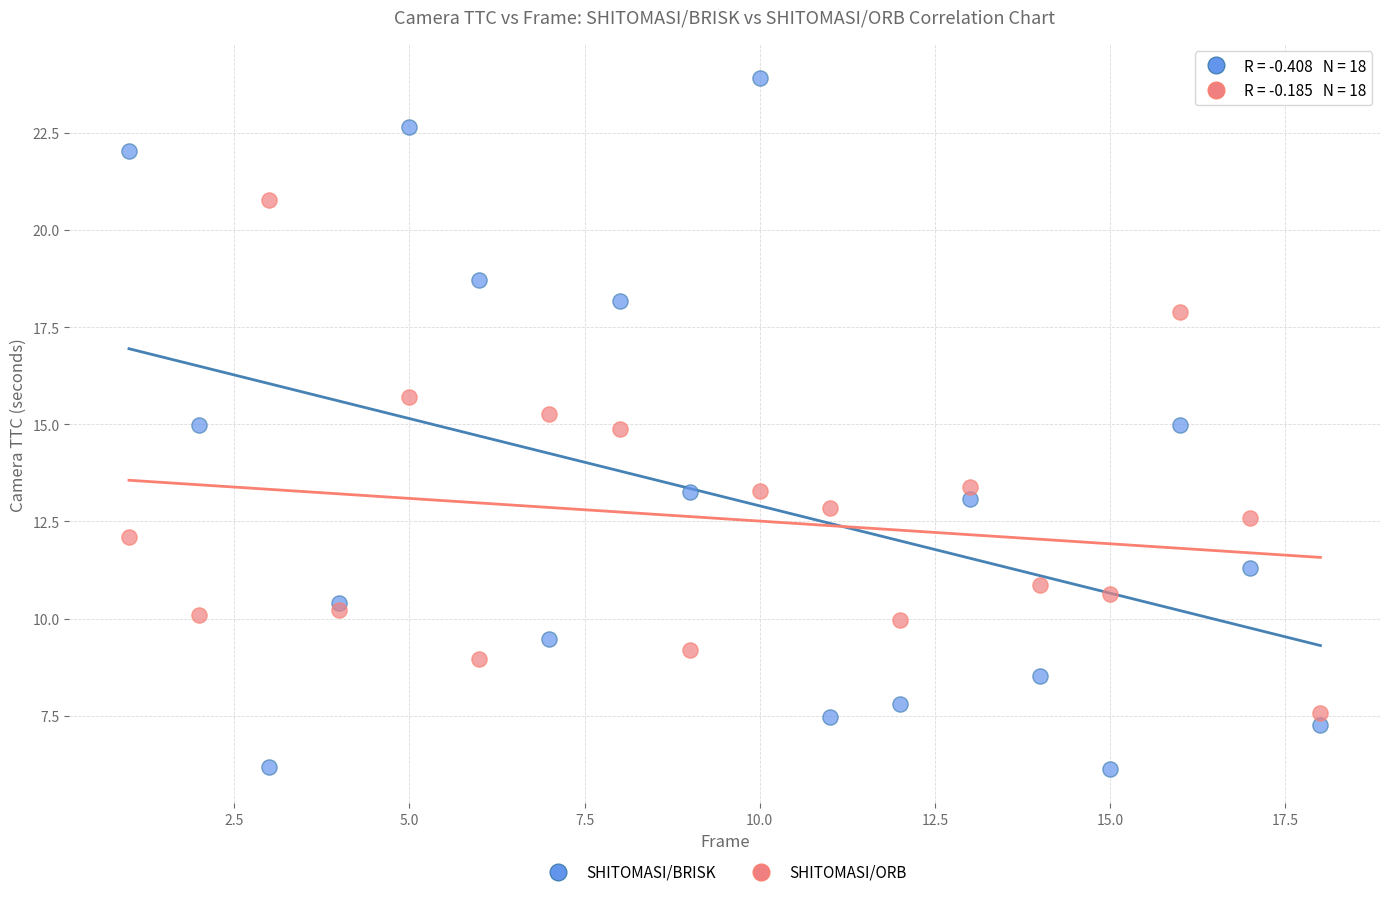

Which series has the widest spread of Y values?

SHITOMASI/BRISK